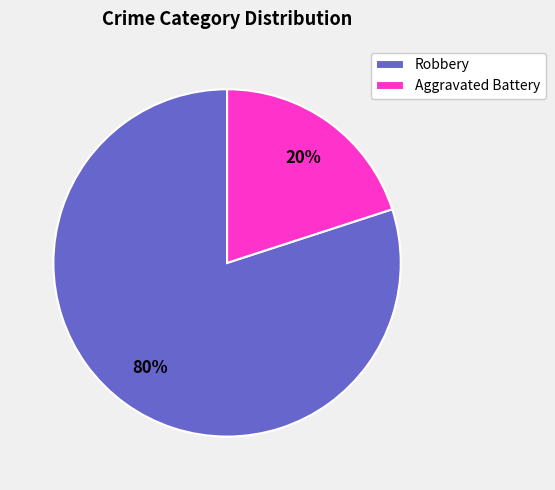

Between Aggravated Battery and Robbery, which is larger?

Robbery